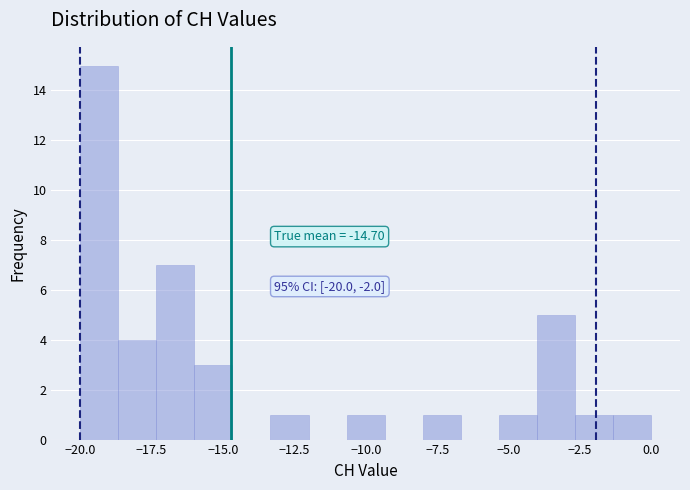

Read against the x-axis, roughly where is the centre of the tallest bar?

-19.5